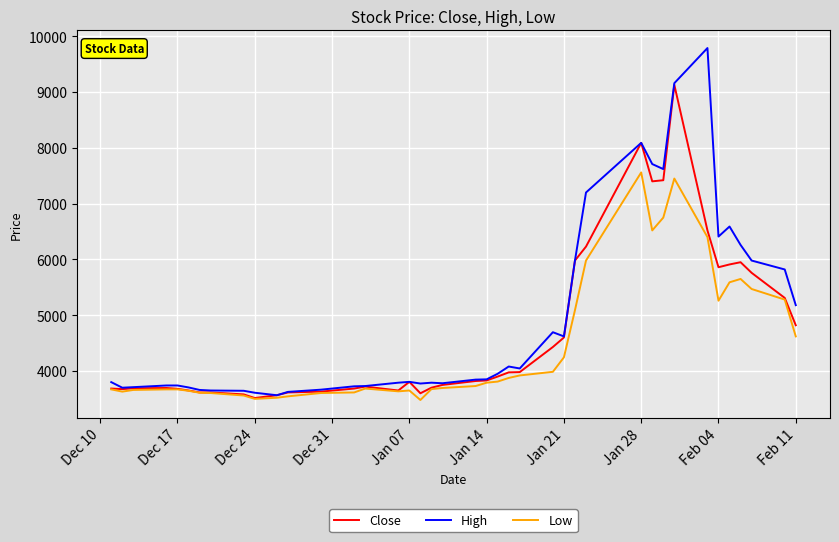

What is the smallest value displayed?

3480